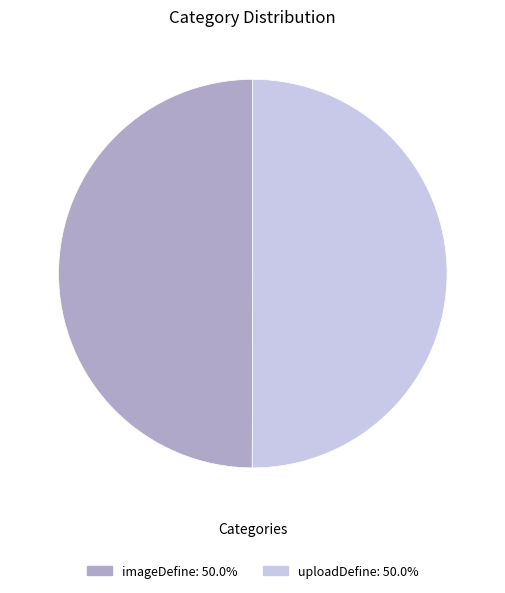

Is the sum of imageDefine and uploadDefine greater than half?

Yes